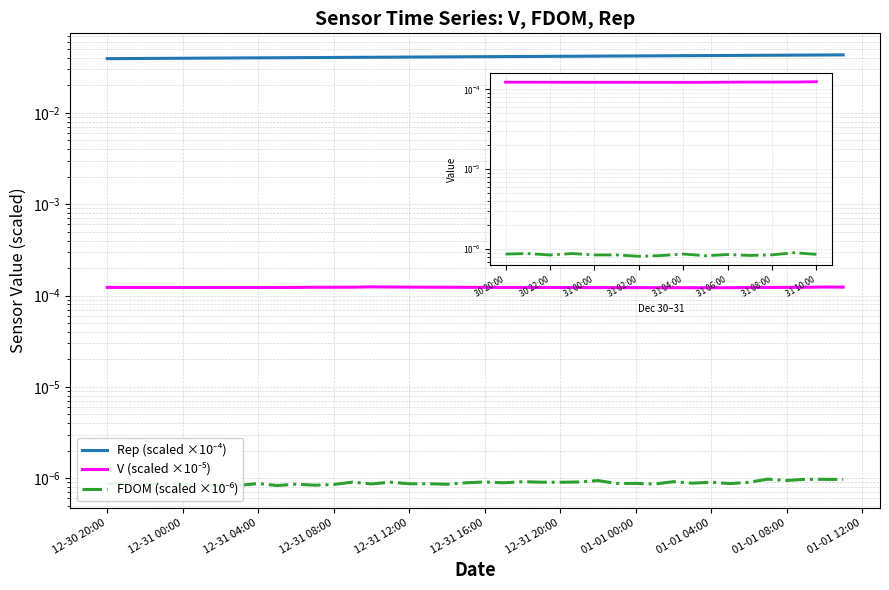

Is it true that FDOM equals 0.0 at 2023-01-01 05:00?

False